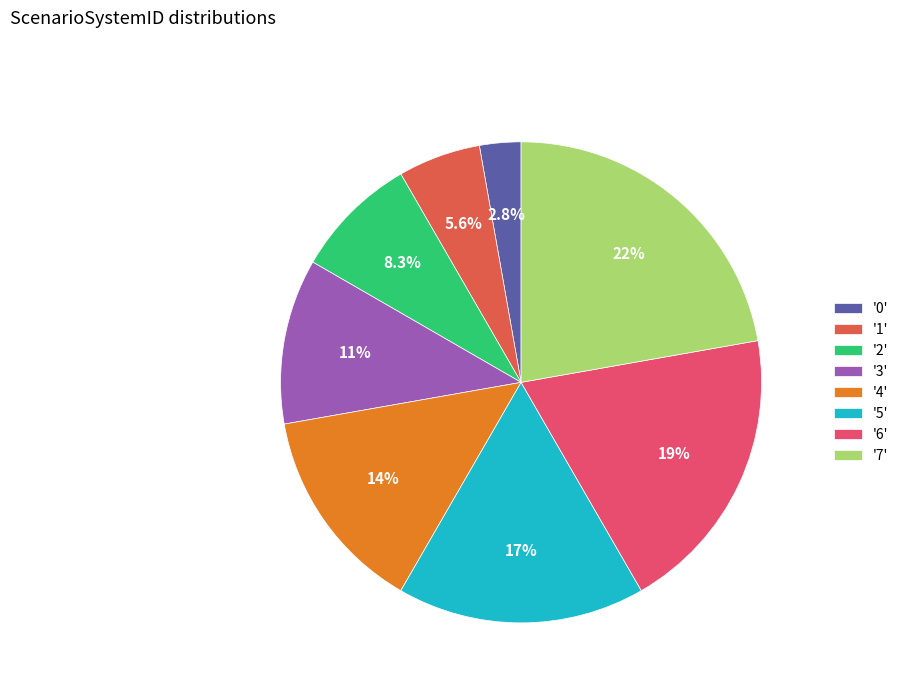

To the nearest percent, what is the average slice percentage?

12%